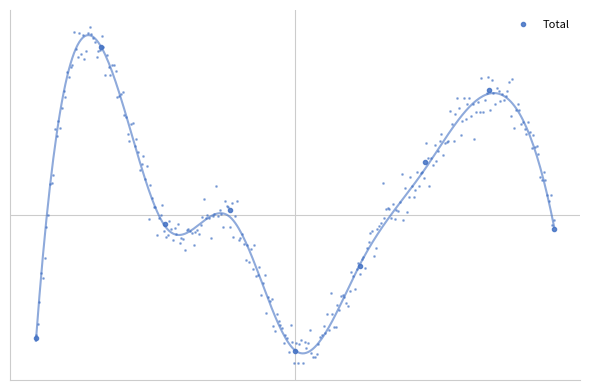

Which label corresponds to the largest value in the chart?

1